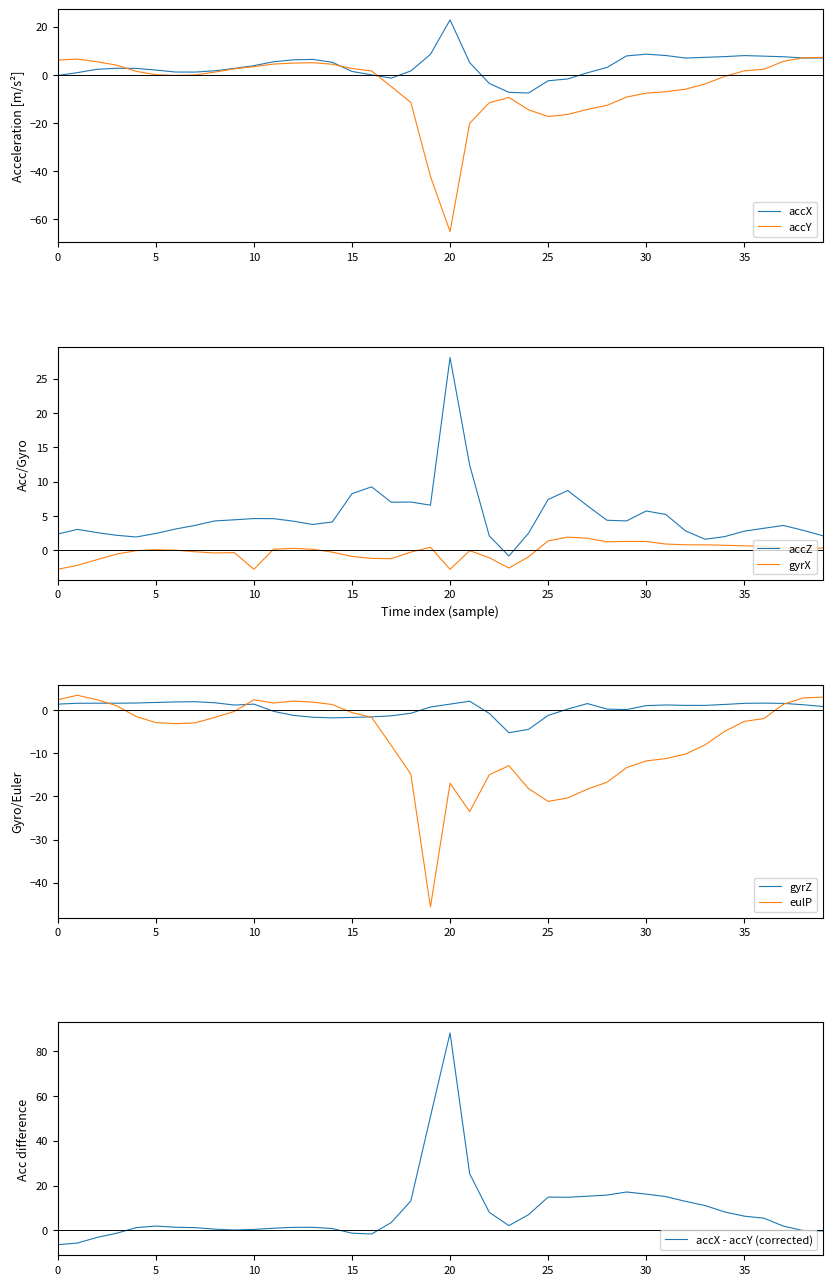

How many values in gyrX are below zero?

19